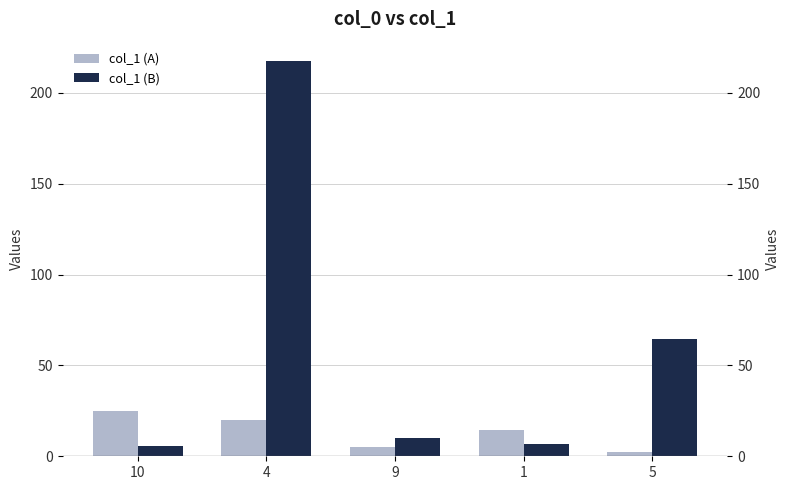

What is the label of the 1st bar from the left?

10